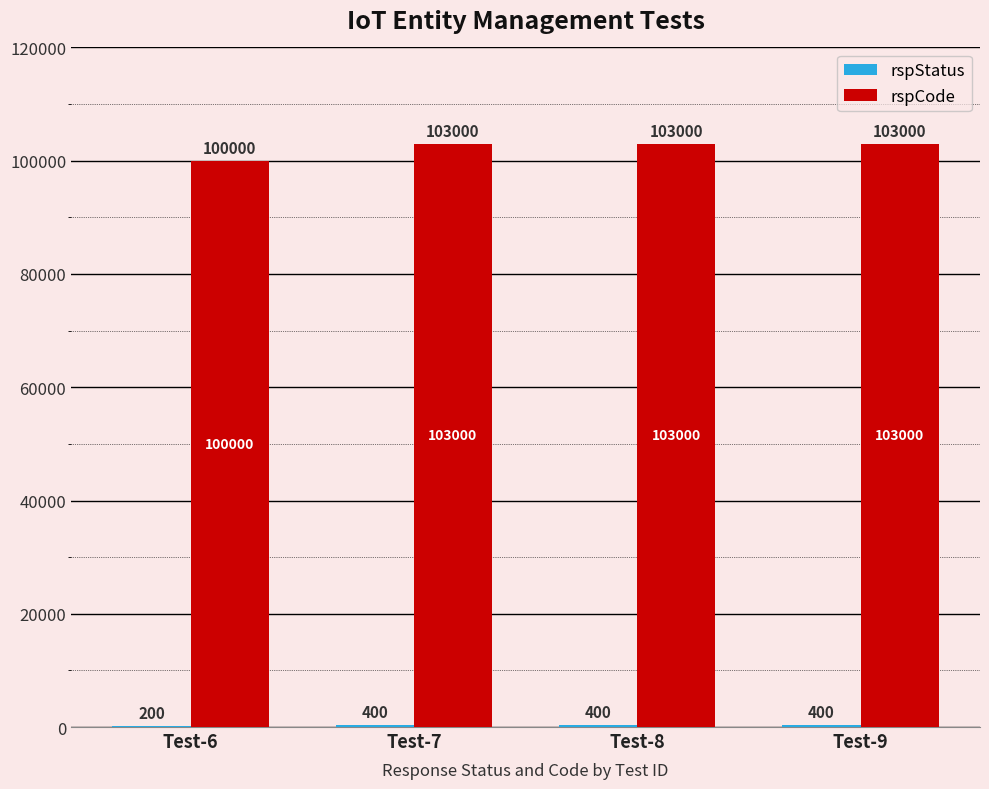

Where is rspCode nearest to the value 101500?

Test-6